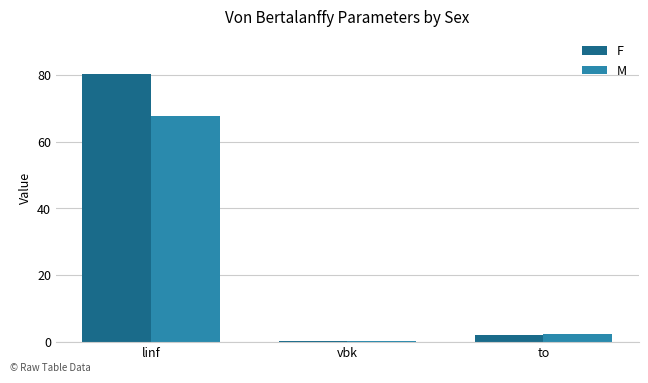

What is the greatest value displayed?

80.2